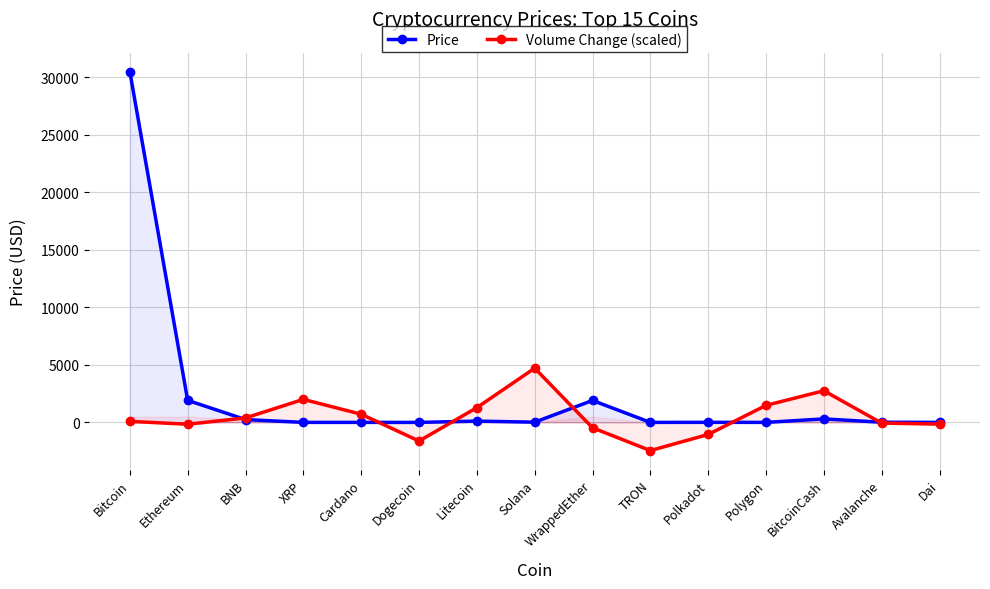

What is the value of the Price point at the 2nd from the left?

1913.3